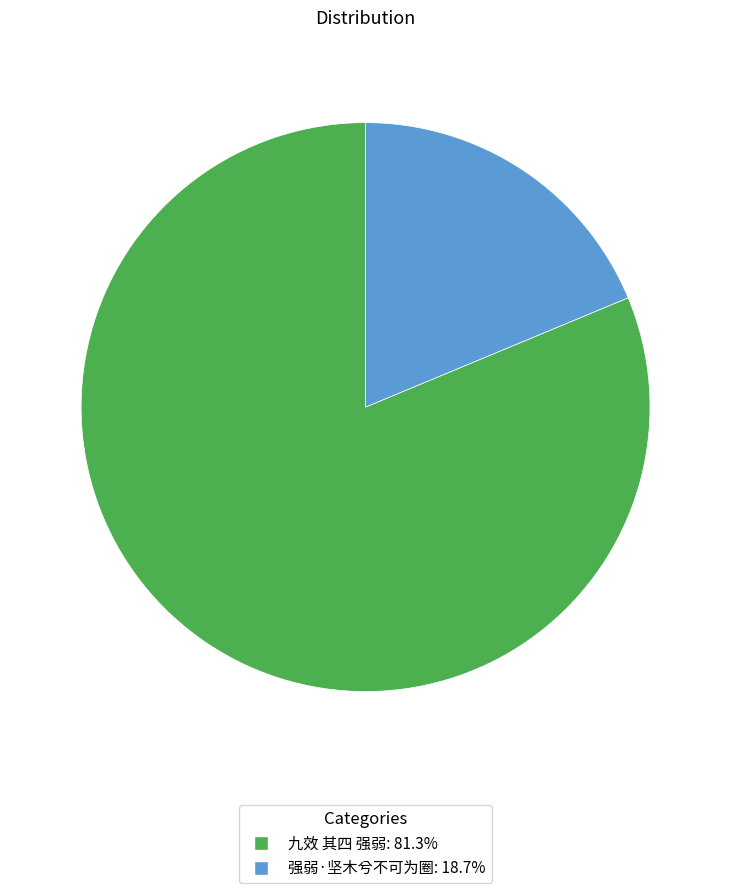

Is the sum of 九效 其四 强弱 and 强弱·坚木兮不可为圈 greater than half?

Yes